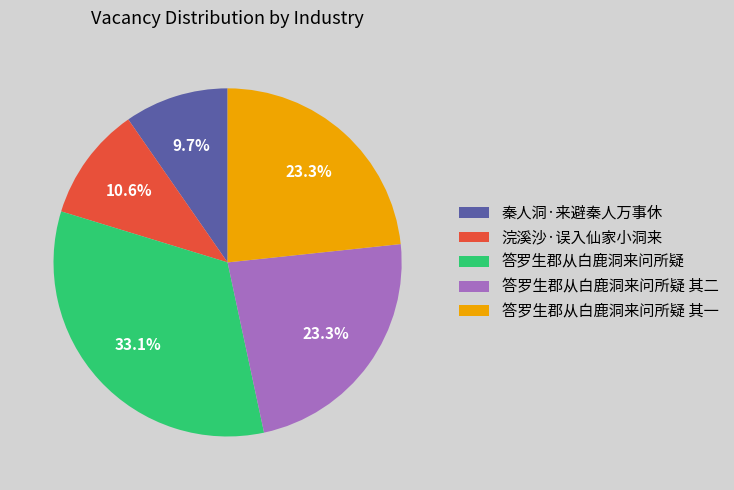

How many slices are in this pie chart?

5